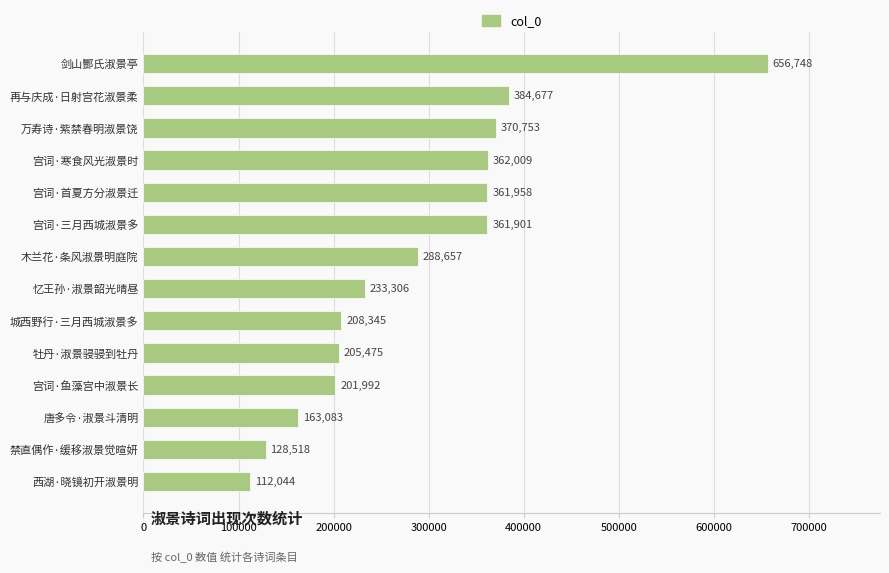

What is the difference between the values at 宫词·三月西城淑景多 and 宫词·鱼藻宫中淑景长?

159909